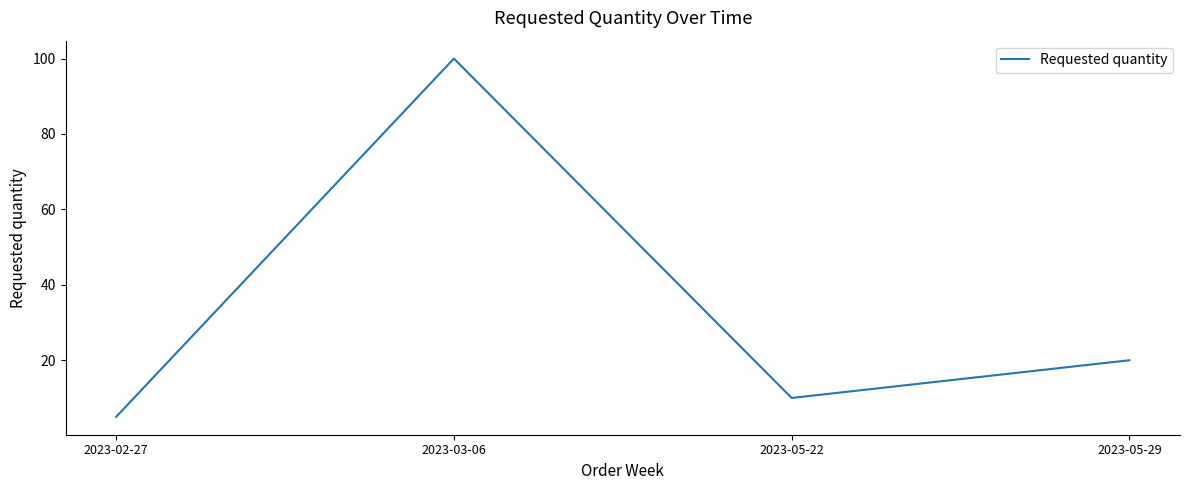

What is the change in value from 2023-03-06 to 2023-05-29?

-80